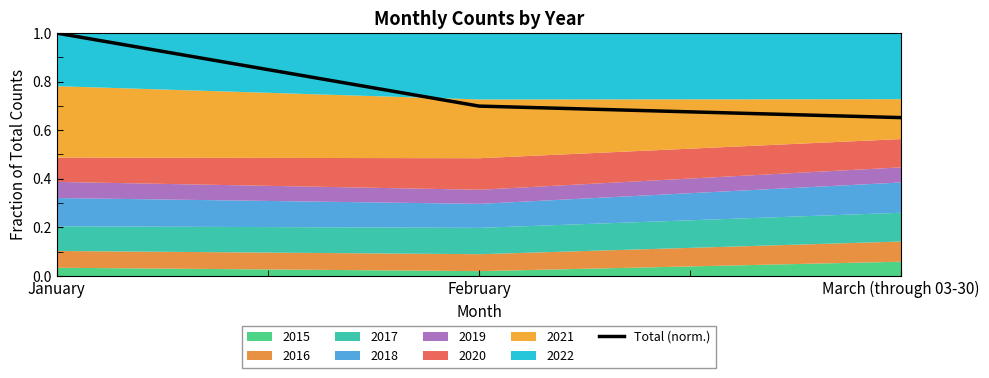

Read the value at February.

0.7